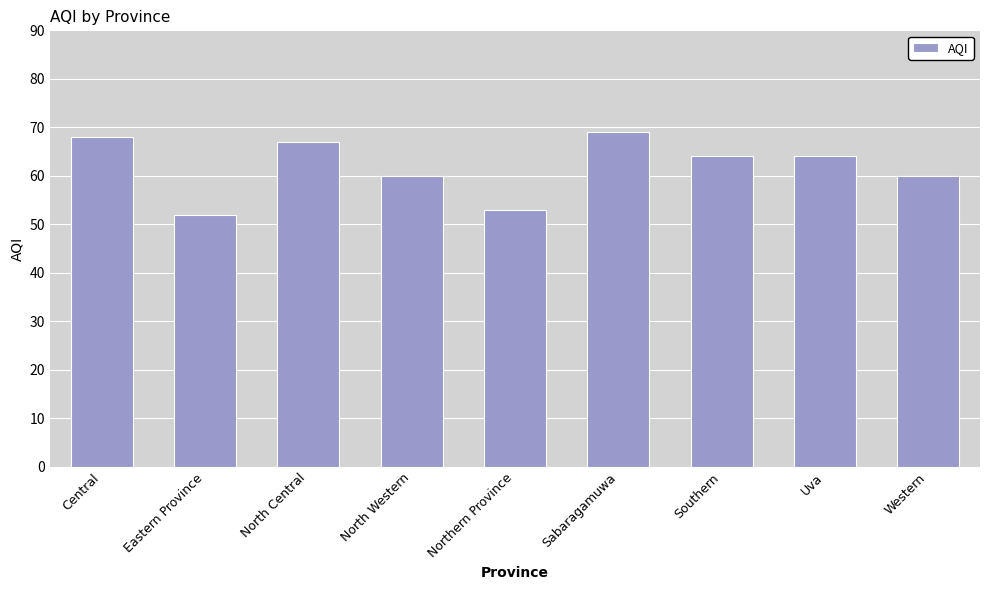

What is the difference between the second highest and minimum values?

16